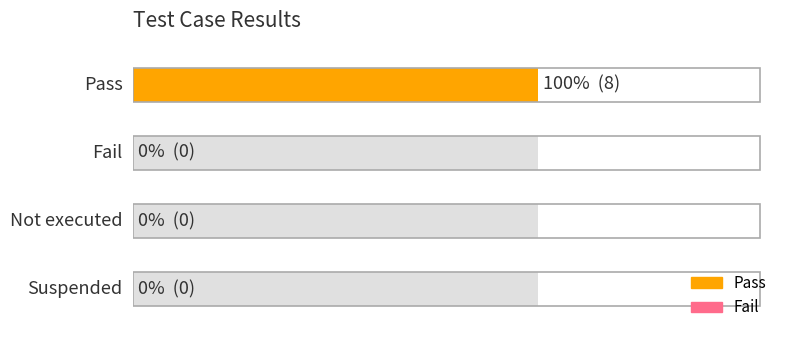

Reading left to right, extract all data points from this chart.

Pass=8	Fail=0	Not executed=0	Suspended=0	Total=8